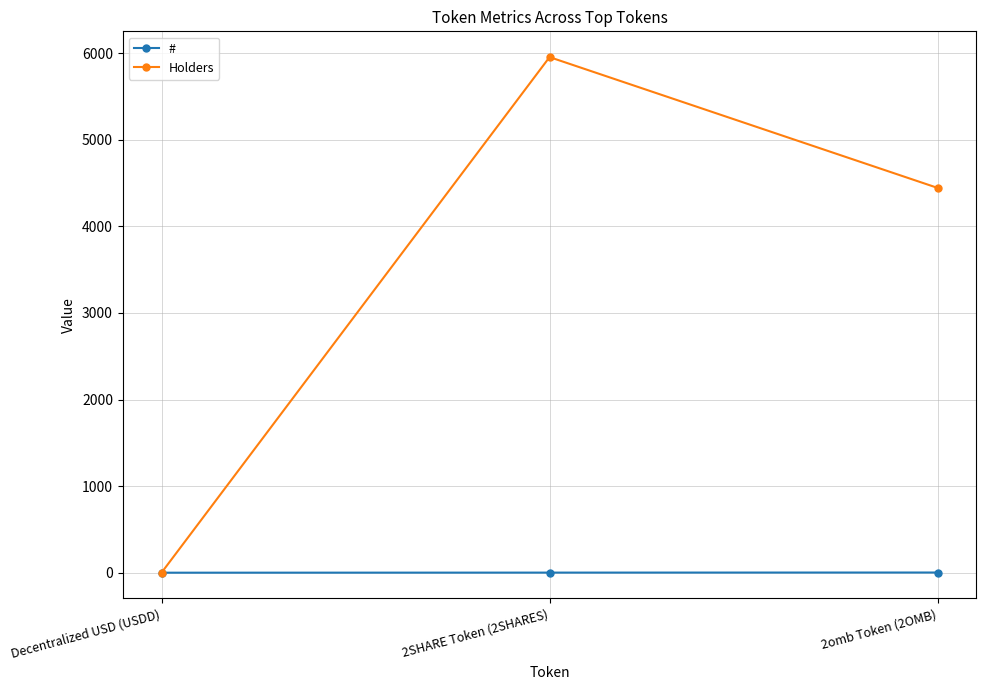

At 2SHARE Token (2SHARES), list the series in order from smallest to largest.

#, Holders